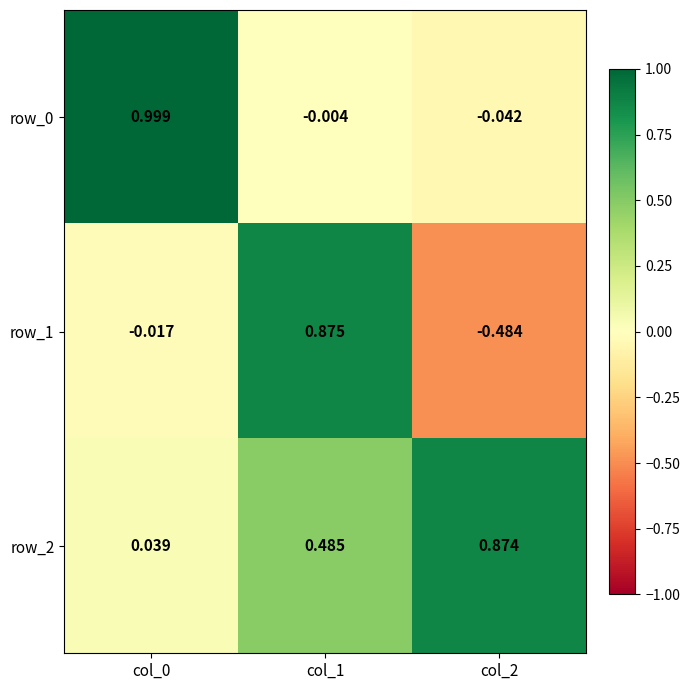

Is the value of row_2 at col_1 greater than the value of row_0 at col_1?

Yes